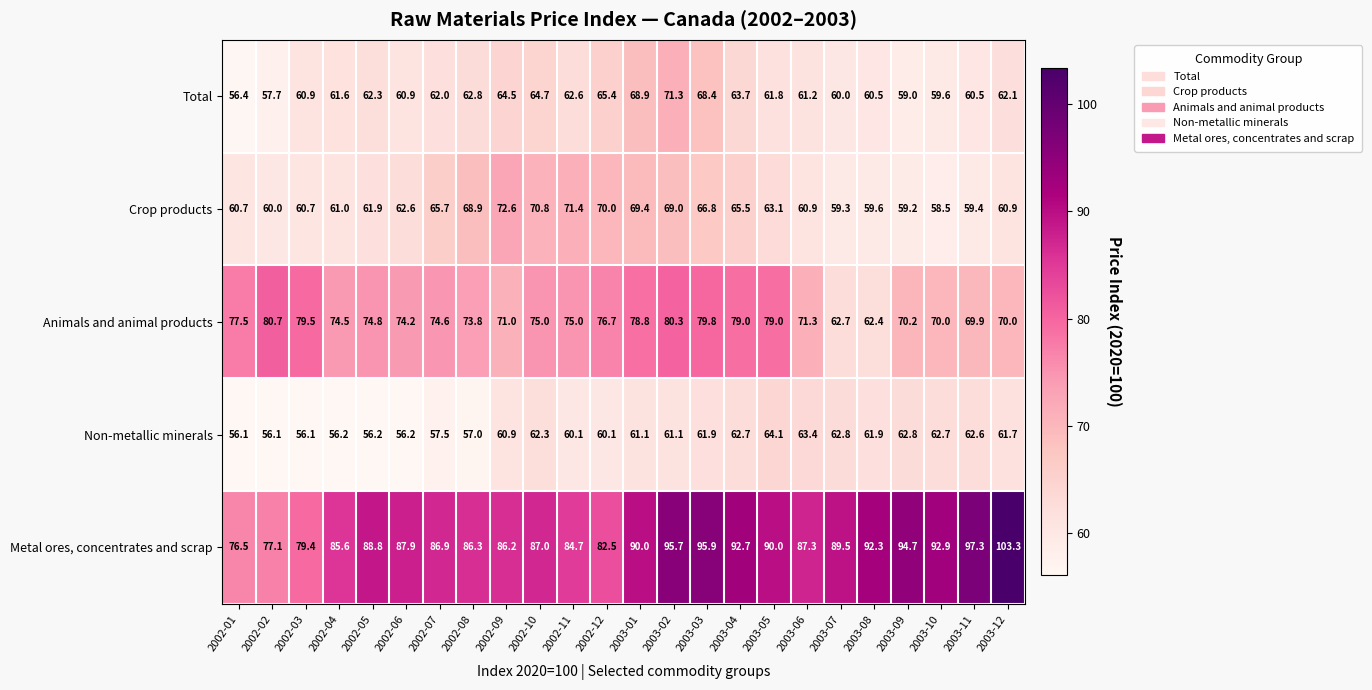

Which series has the largest range (max minus min)?

Metal ores, concentrates and scrap